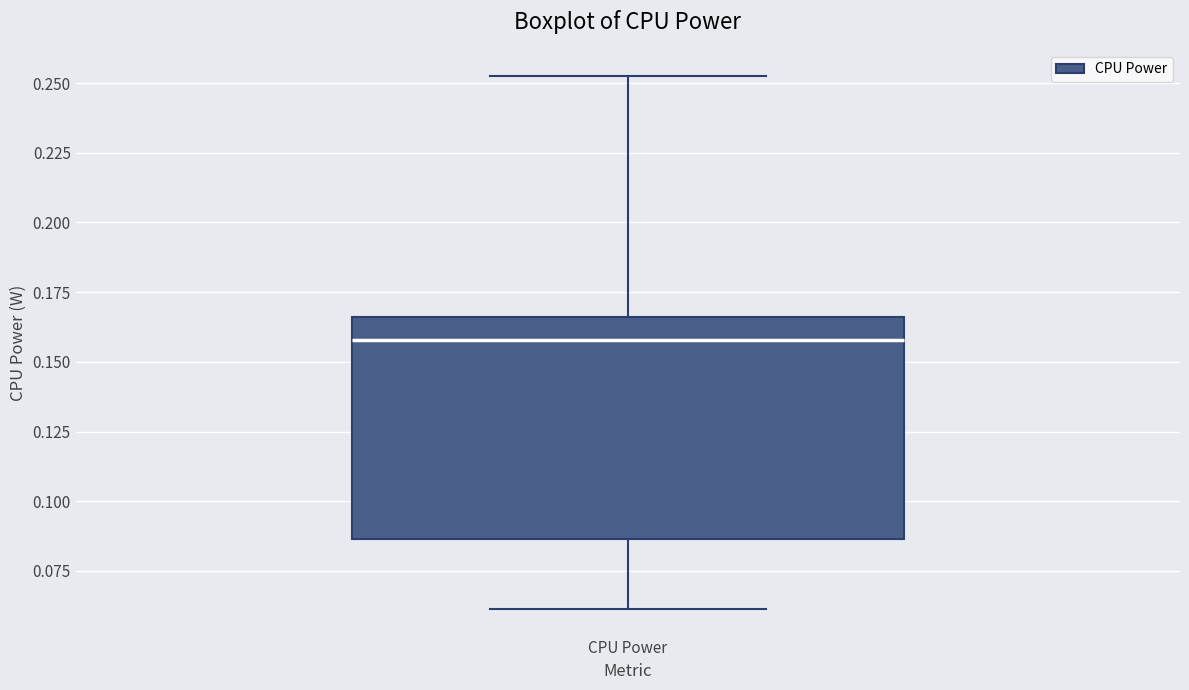

Read this box plot against the y-axis: the position of the median line, the range covered by the box, and the ends of both whiskers. The values are not printed on the chart, so give them approximately, as read against the axis.

median 0.160, box 0.085 to 0.165, whiskers 0.060 to 0.250